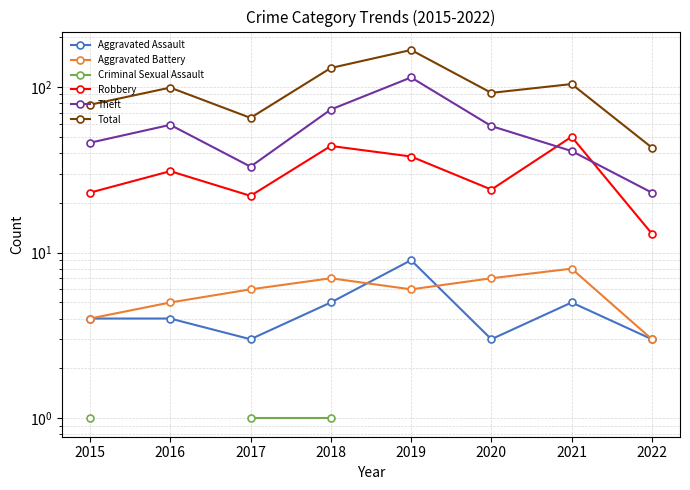

List the series in order of their peak value, highest first.

Total, Theft, Robbery, Aggravated Assault, Aggravated Battery, Criminal Sexual Assault